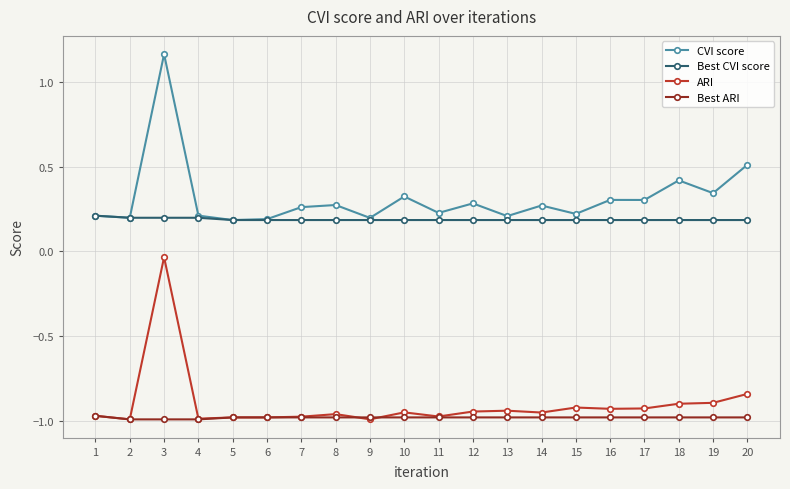

The CVI score series shows 0.2 at 11. True or false?

True